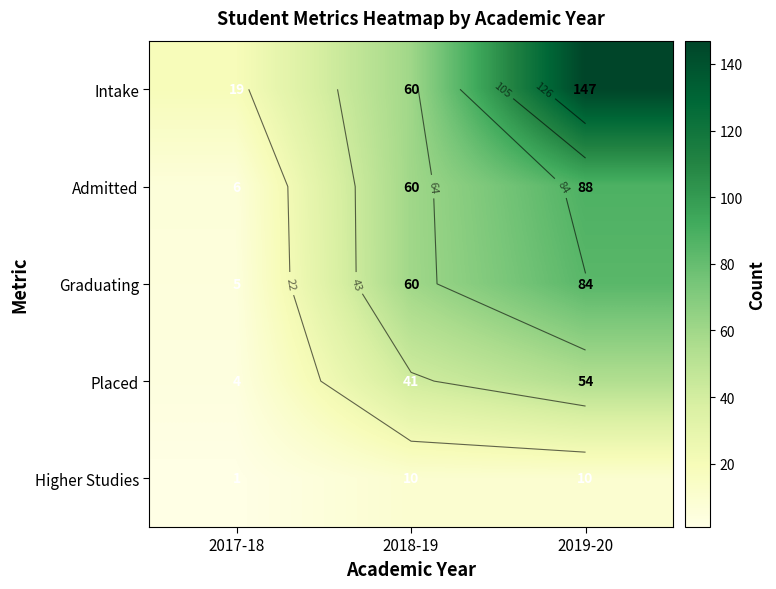

Is it true that Graduating equals 5 at 2017-18?

True